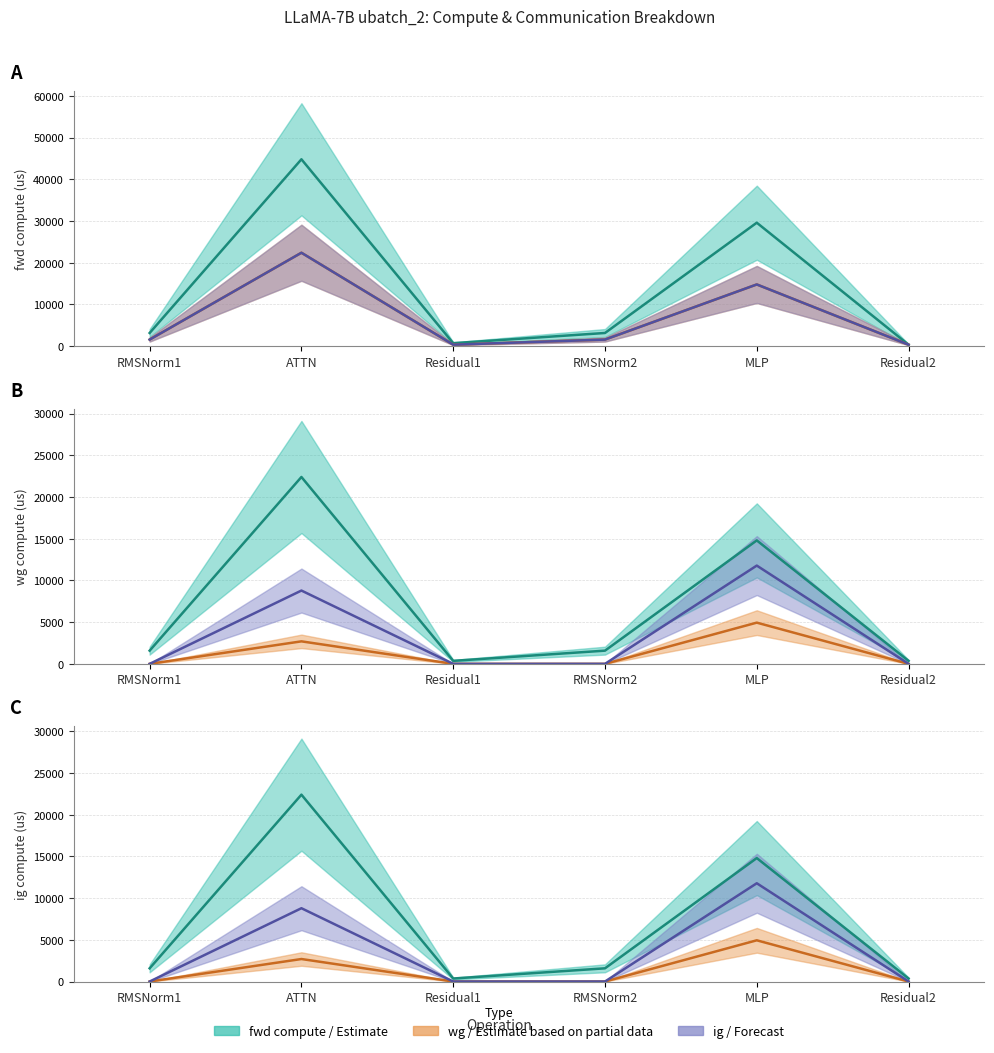

At which category does the chart reach its minimum across all series?

RMSNorm1